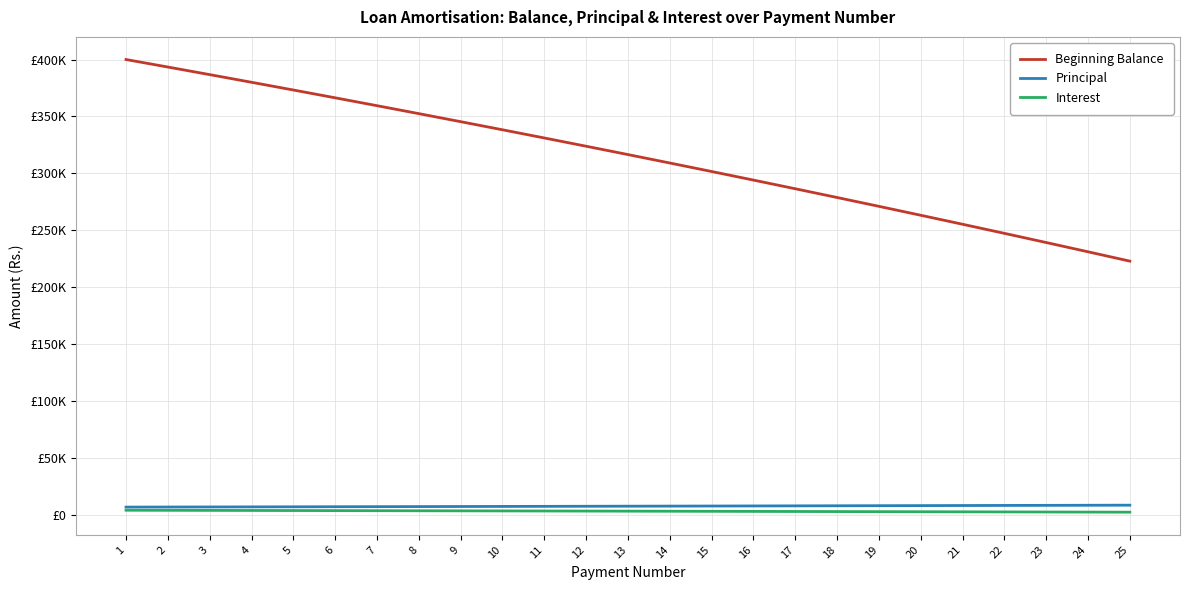

Where is Beginning Balance nearest to the value 311395?

14